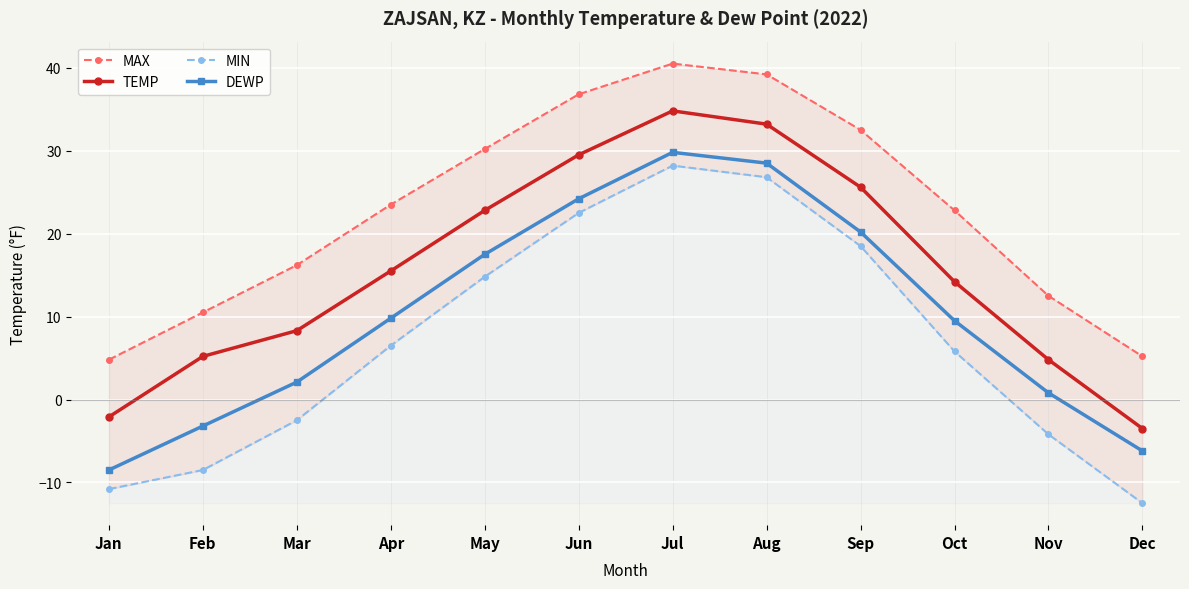

How many lines are shown in the chart?

4